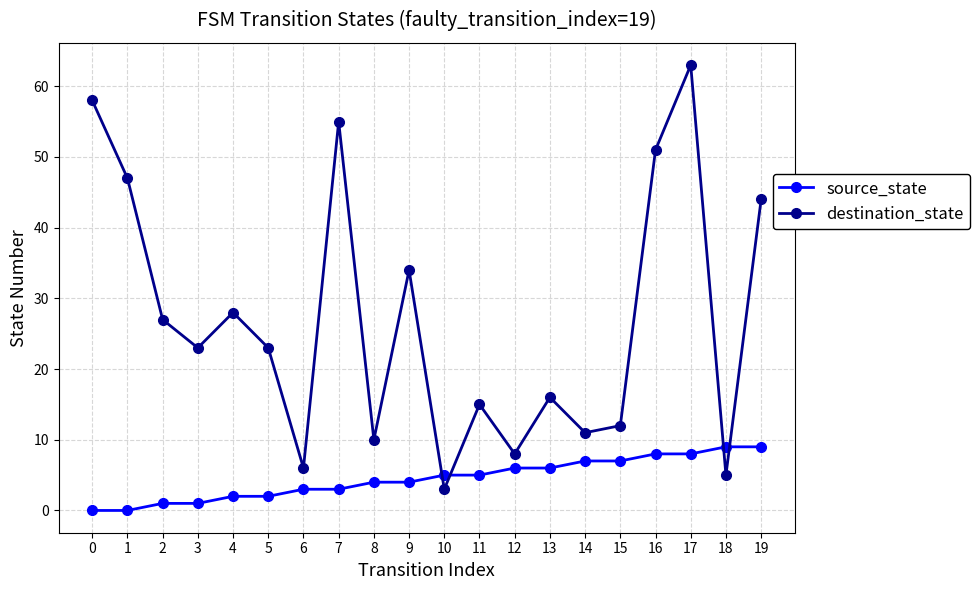

What is the greatest value displayed?

63